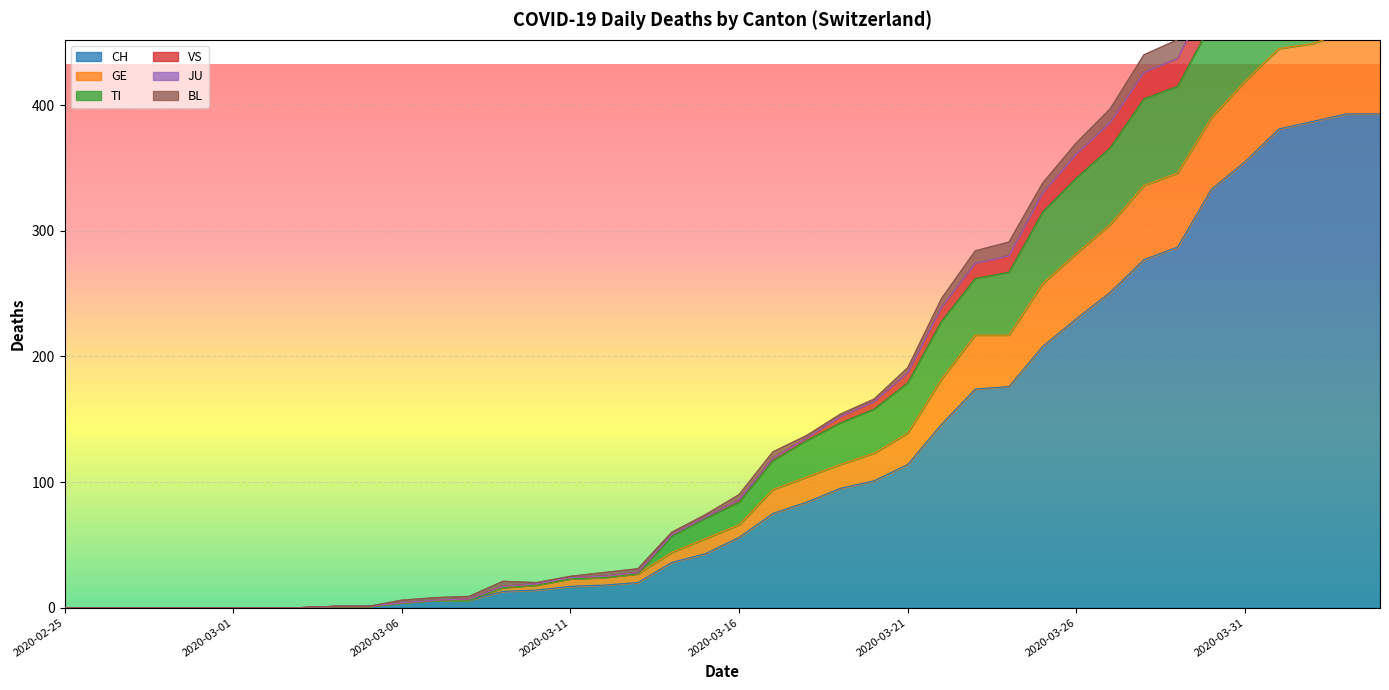

How many data points in CH are less than 56?

20